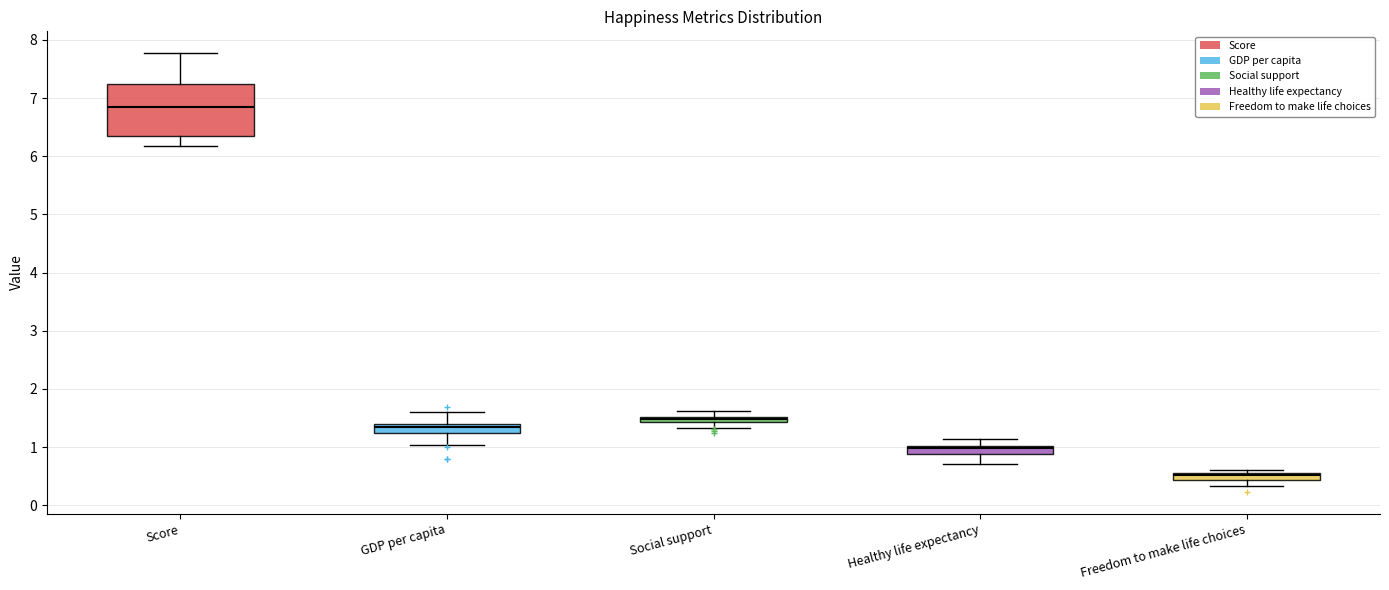

Comparing the boxes themselves (not the whiskers), which one is the tallest?

Score